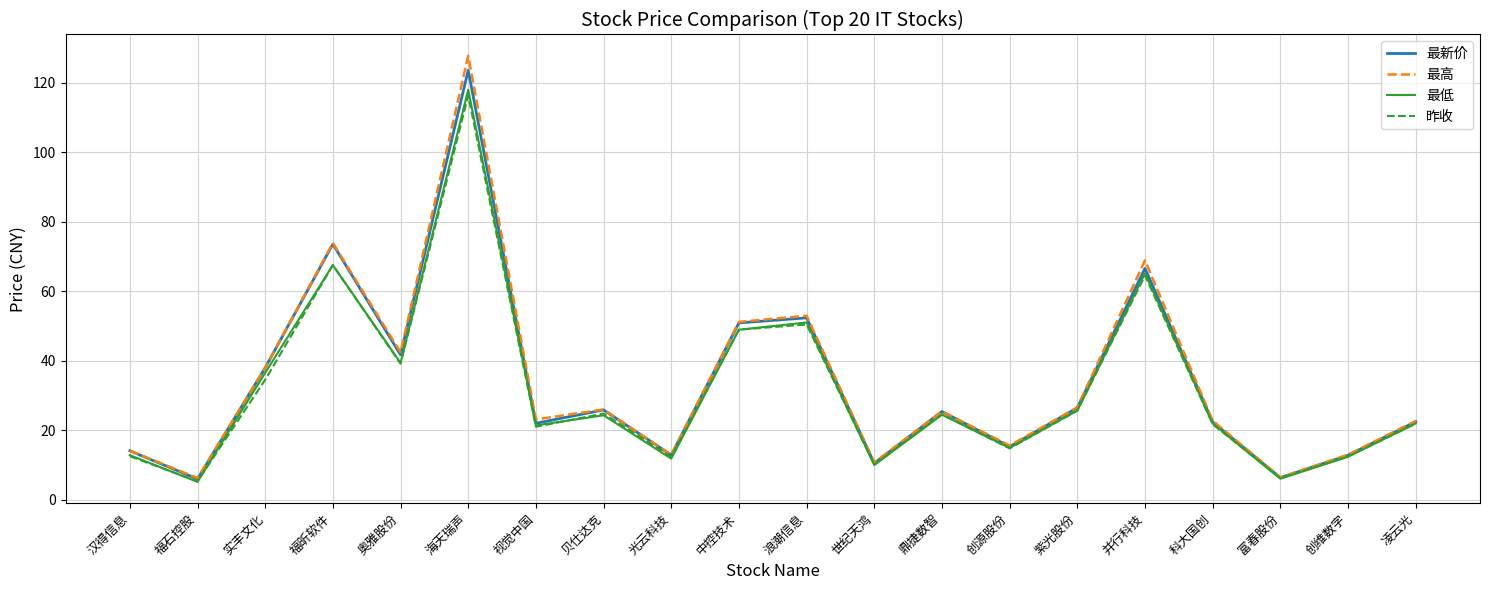

Which series has the largest range (max minus min)?

最高